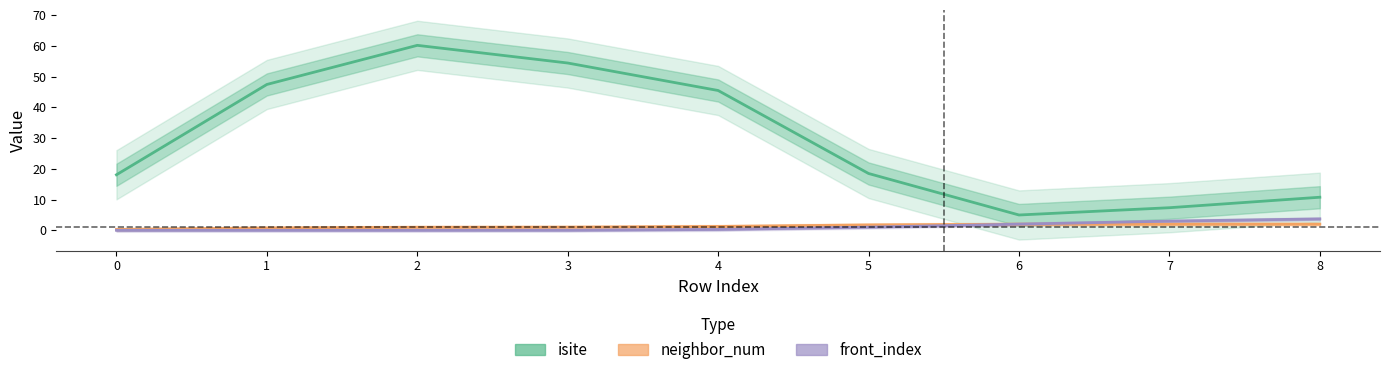

How many values in the front_index series exceed 0?

4